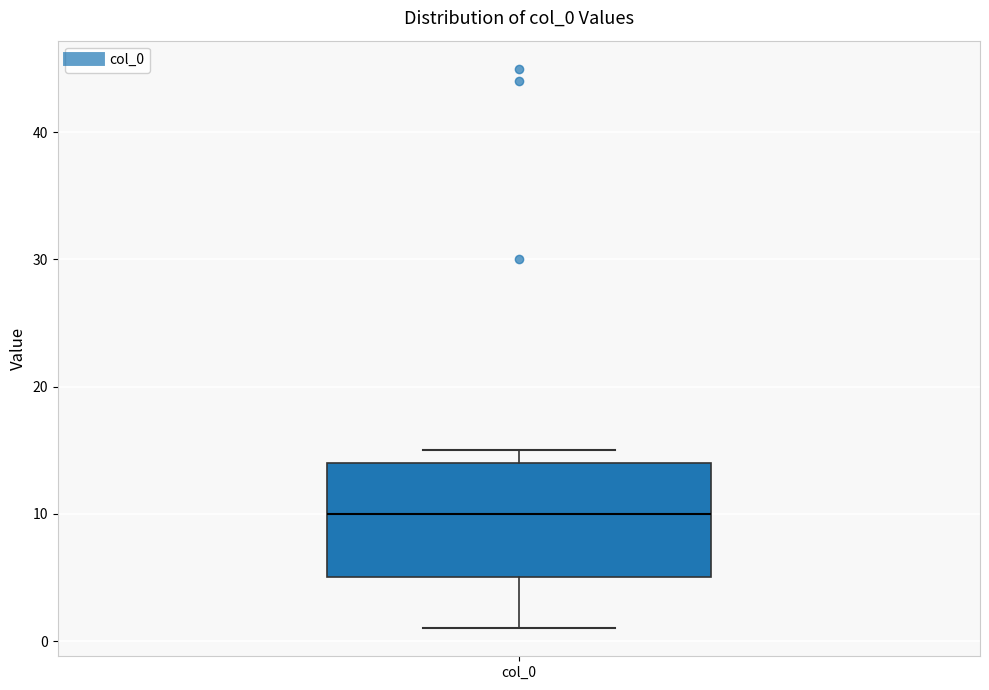

Where does the lower whisker of the box for col_0 end on the y-axis? The values are not printed on the chart, so give them approximately, as read against the axis.

1